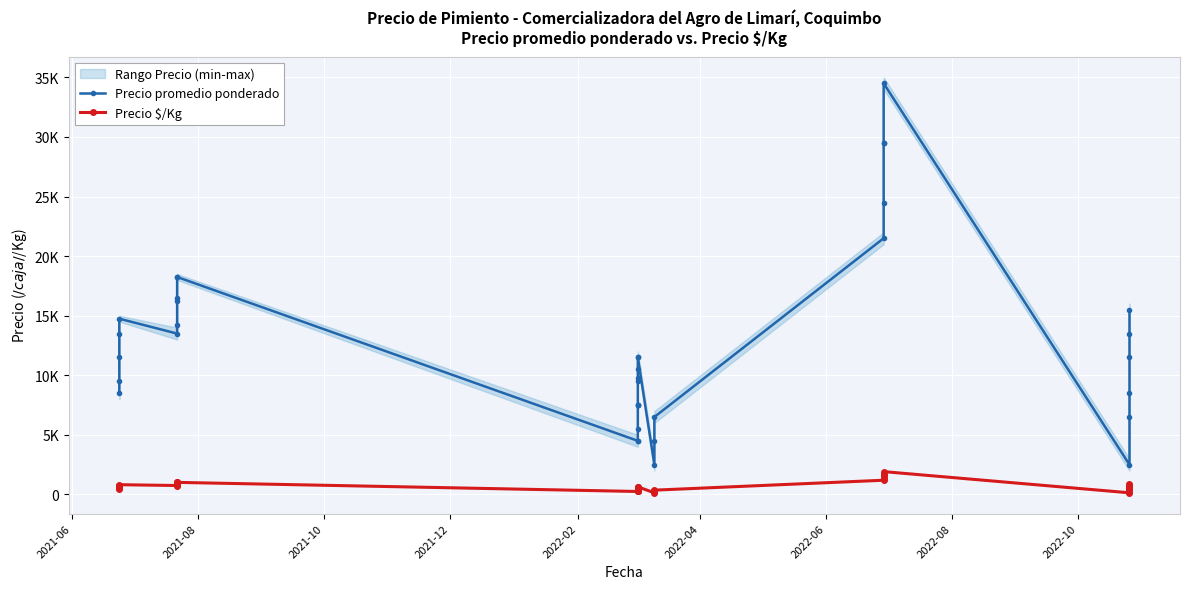

Which series has the largest range (max minus min)?

Precio promedio ponderado